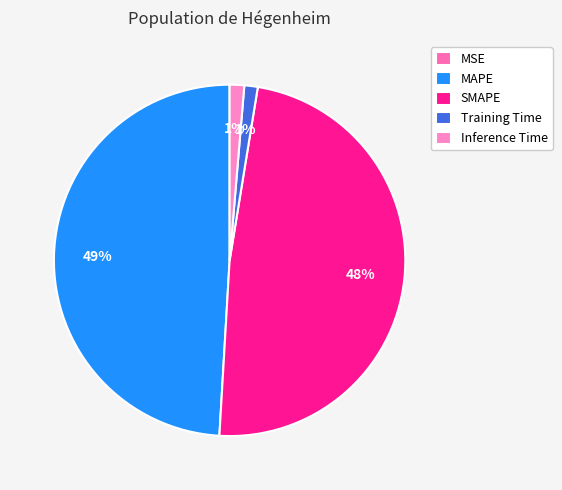

How many slices are in this pie chart?

5